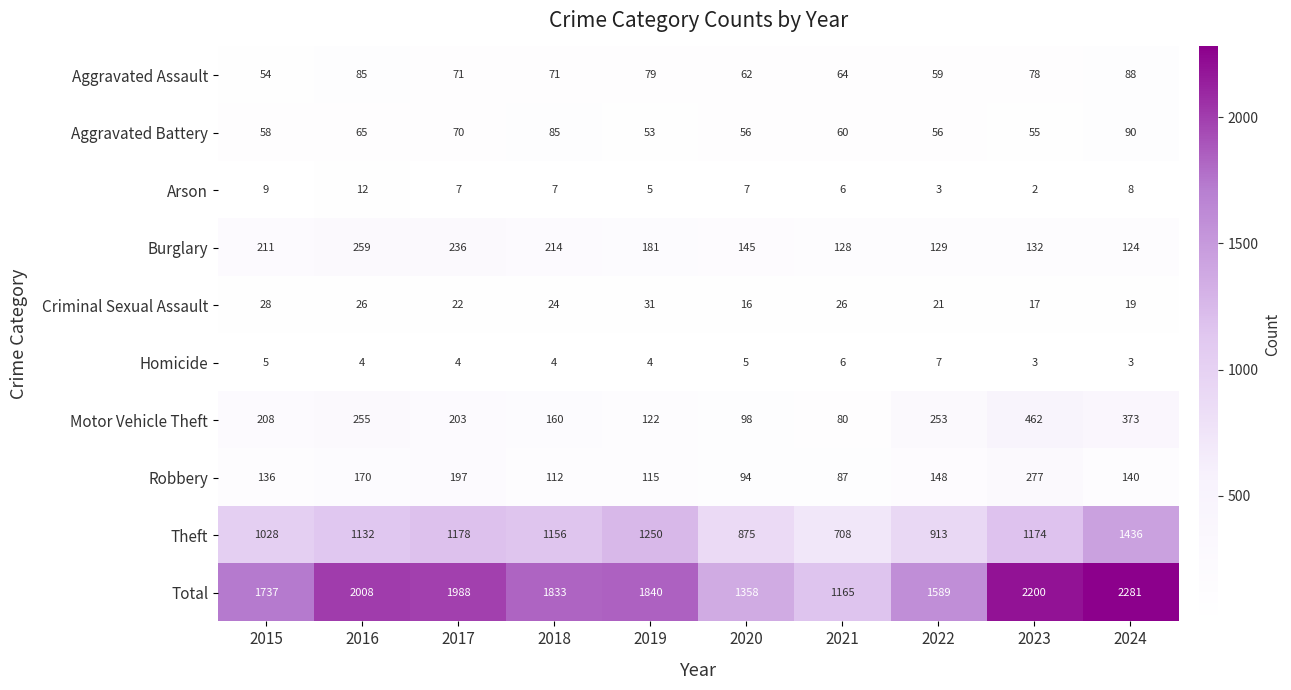

True or false: Aggravated Assault has a value of 88 at 2024.

True